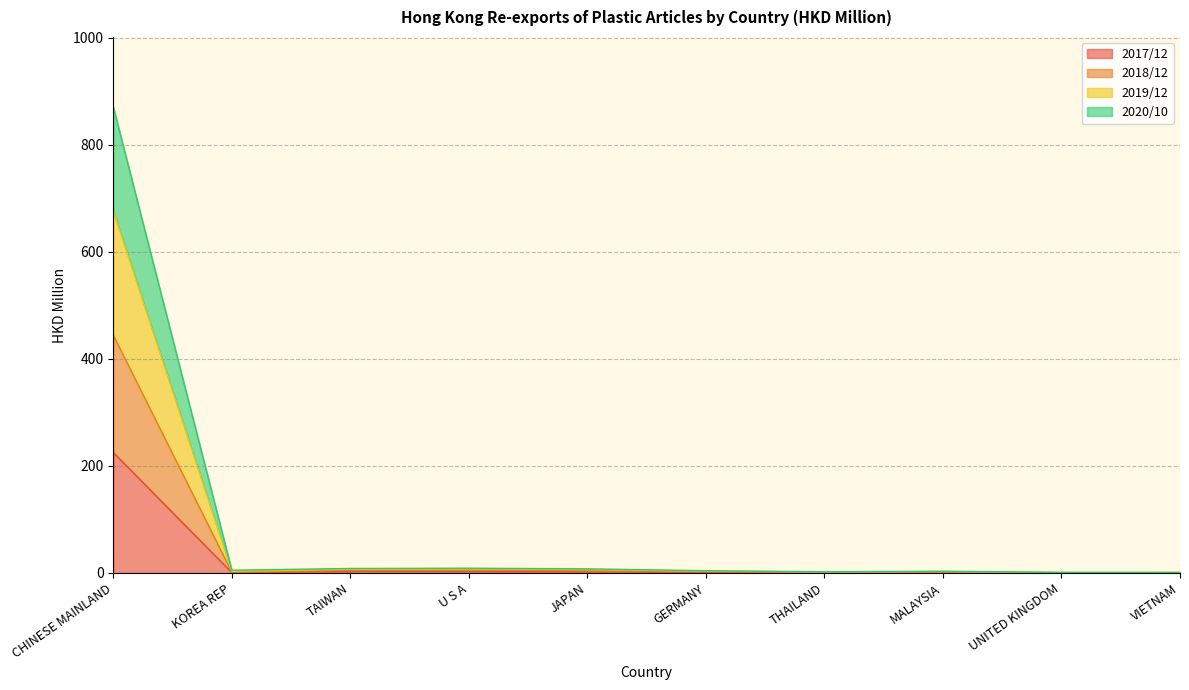

What is the total value across all series at GERMANY?

4.2